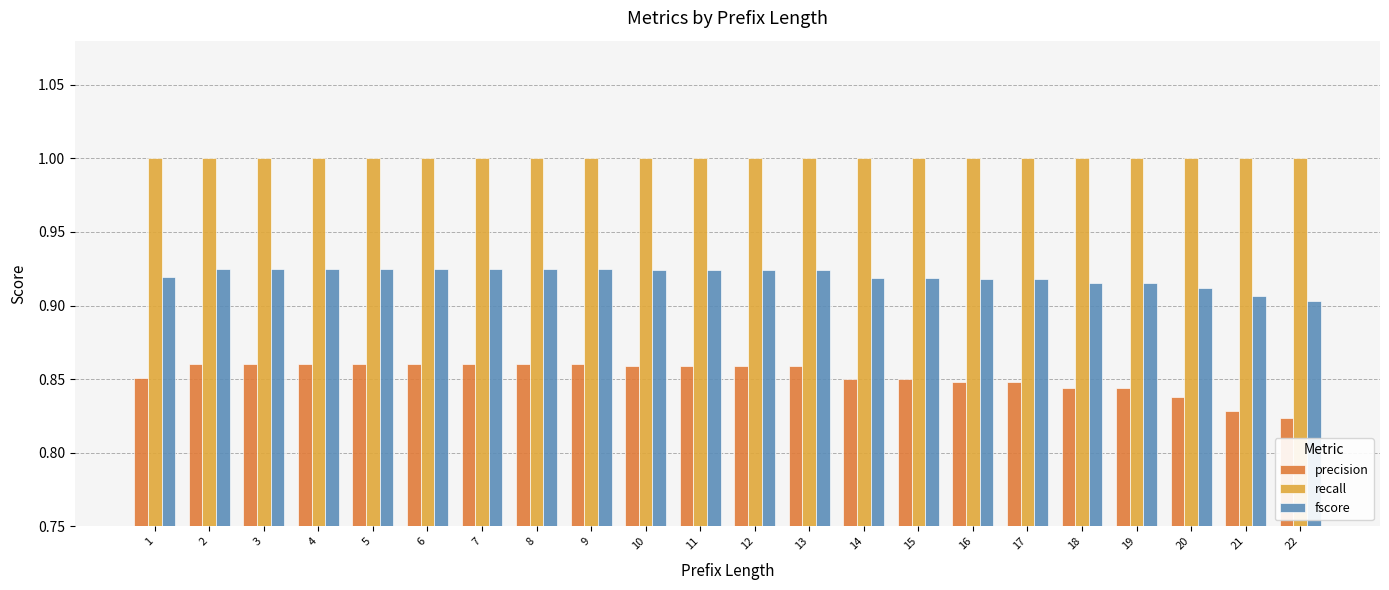

What is the maximum value shown in the chart?

1.0